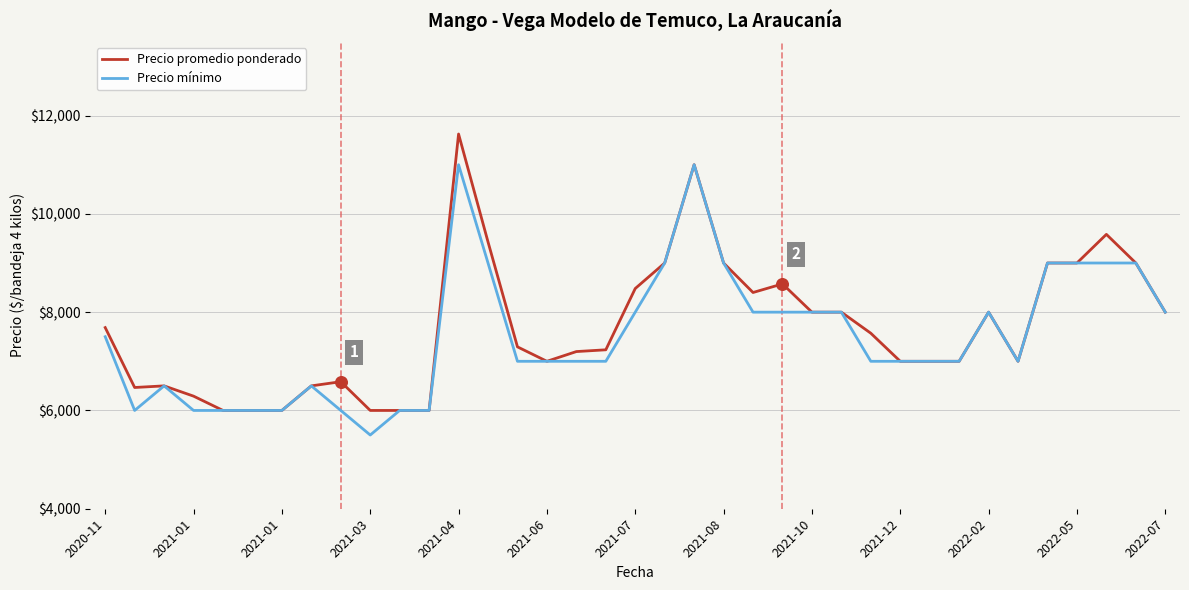

What is the minimum value for Precio mínimo?

5500